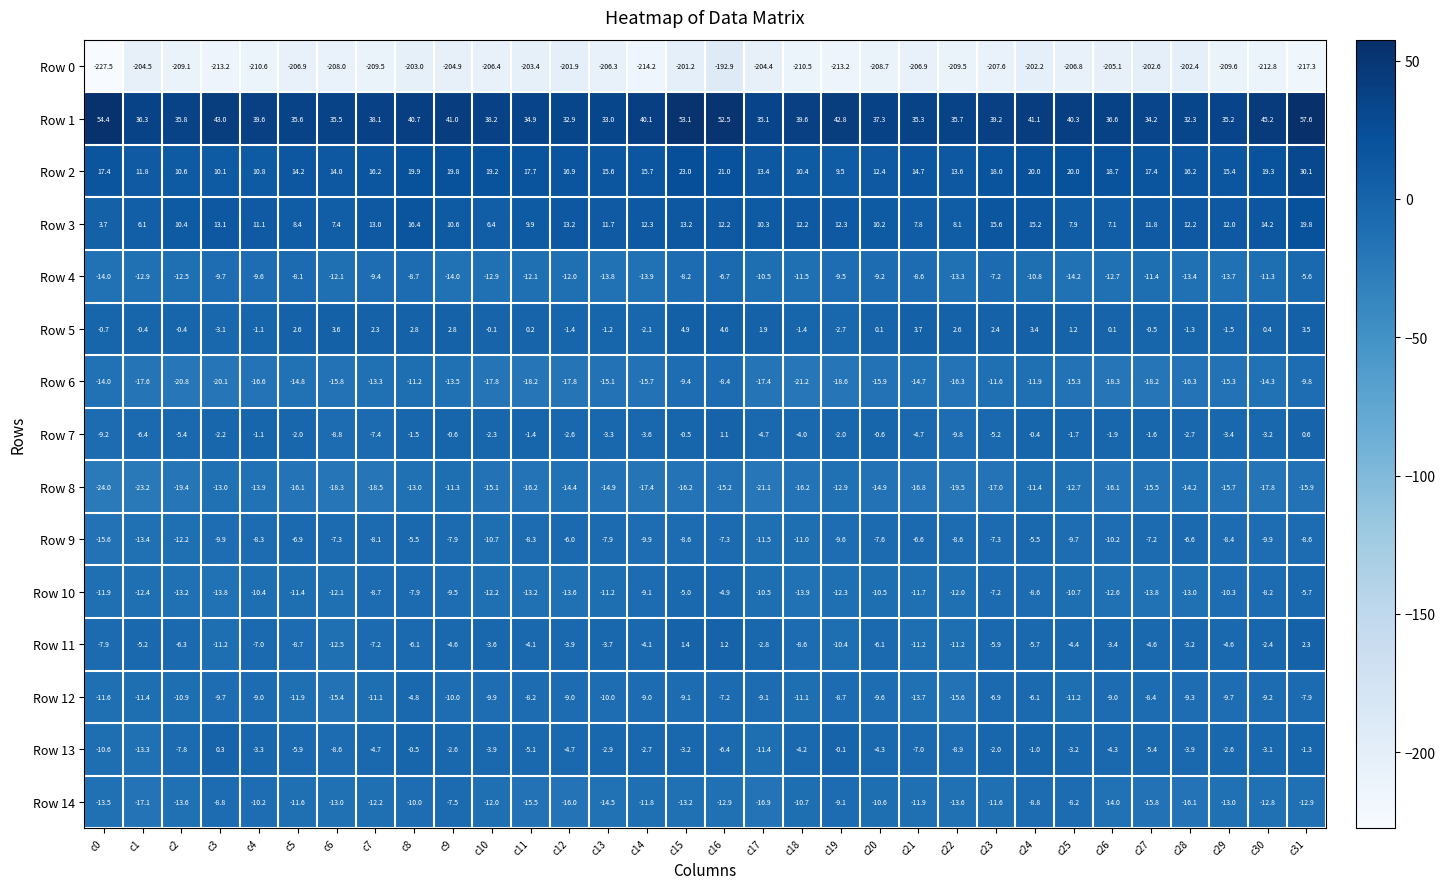

At which category is the sum across all series the highest?

c16